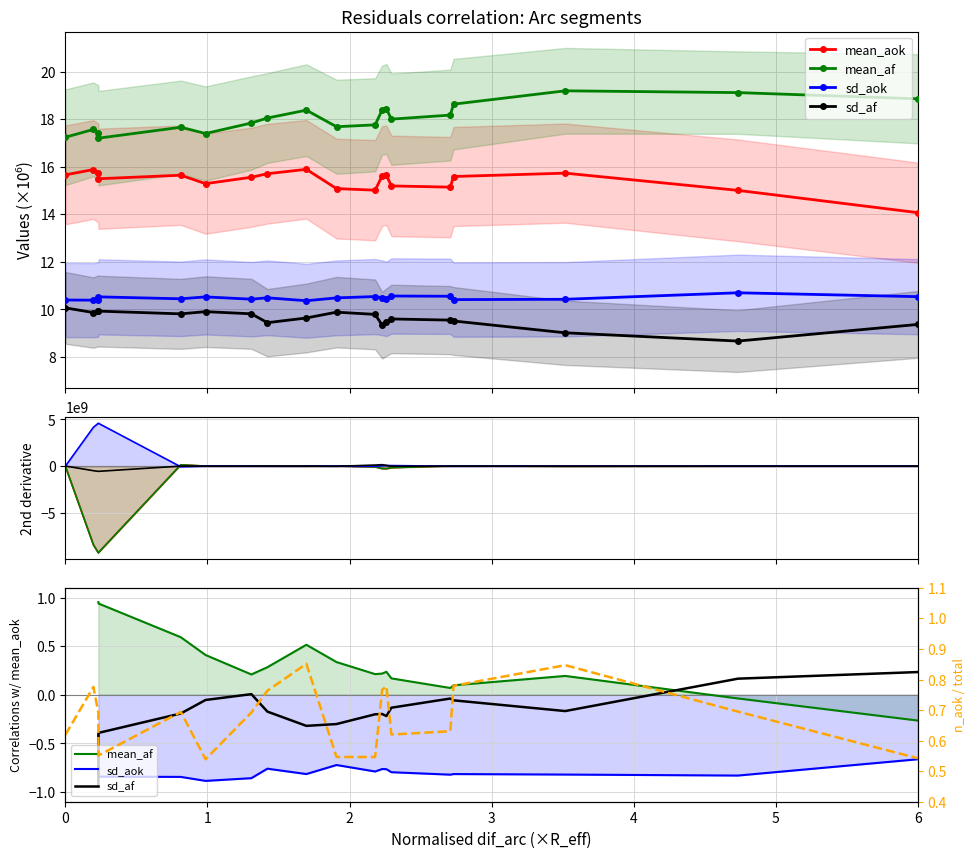

True or false: sd_af and n_aok / (n_aok+n_af) cross at least once.

False